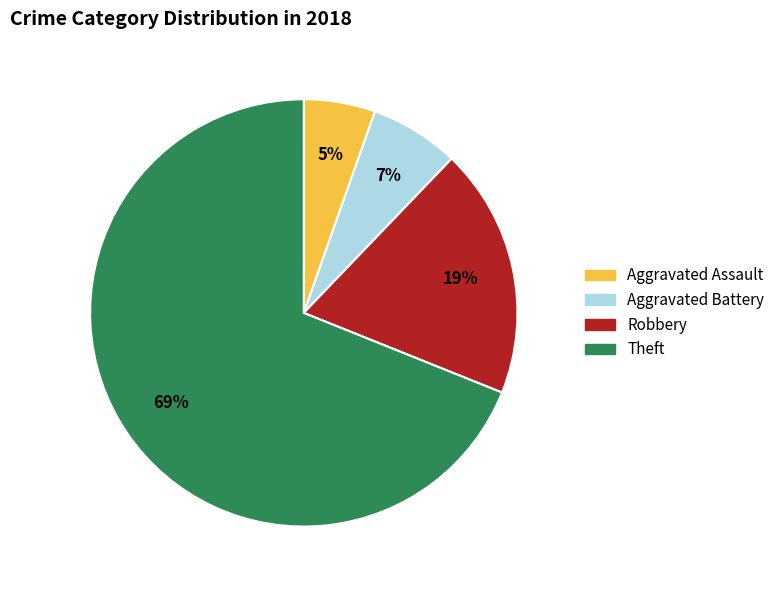

Count the number of slices in the pie.

4